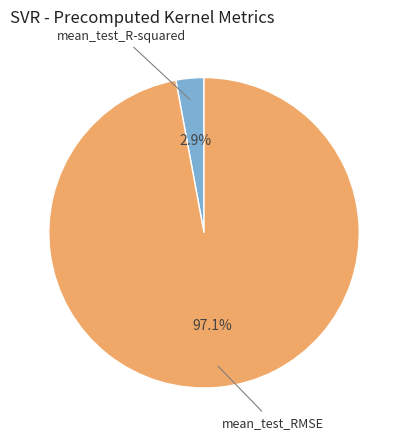

Rank the categories by value from highest to lowest.

mean_test_RMSE, mean_test_R-squared